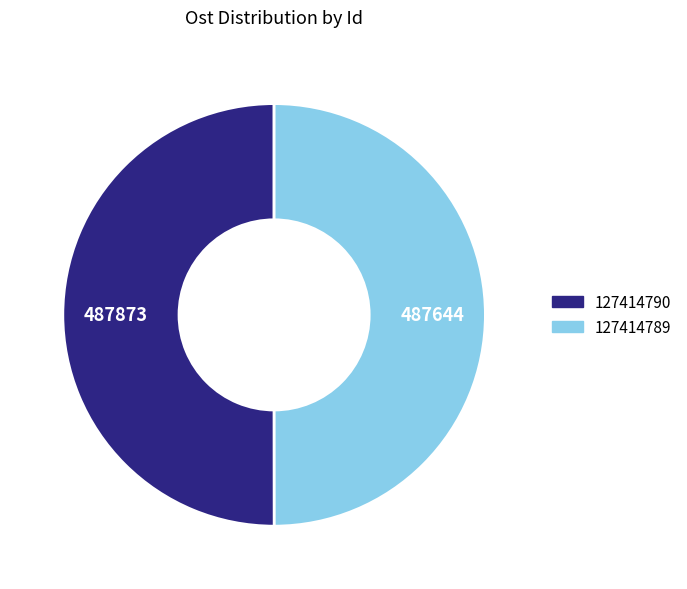

What is the ratio of the value at 127414789 to the value at 127414790?

1.0